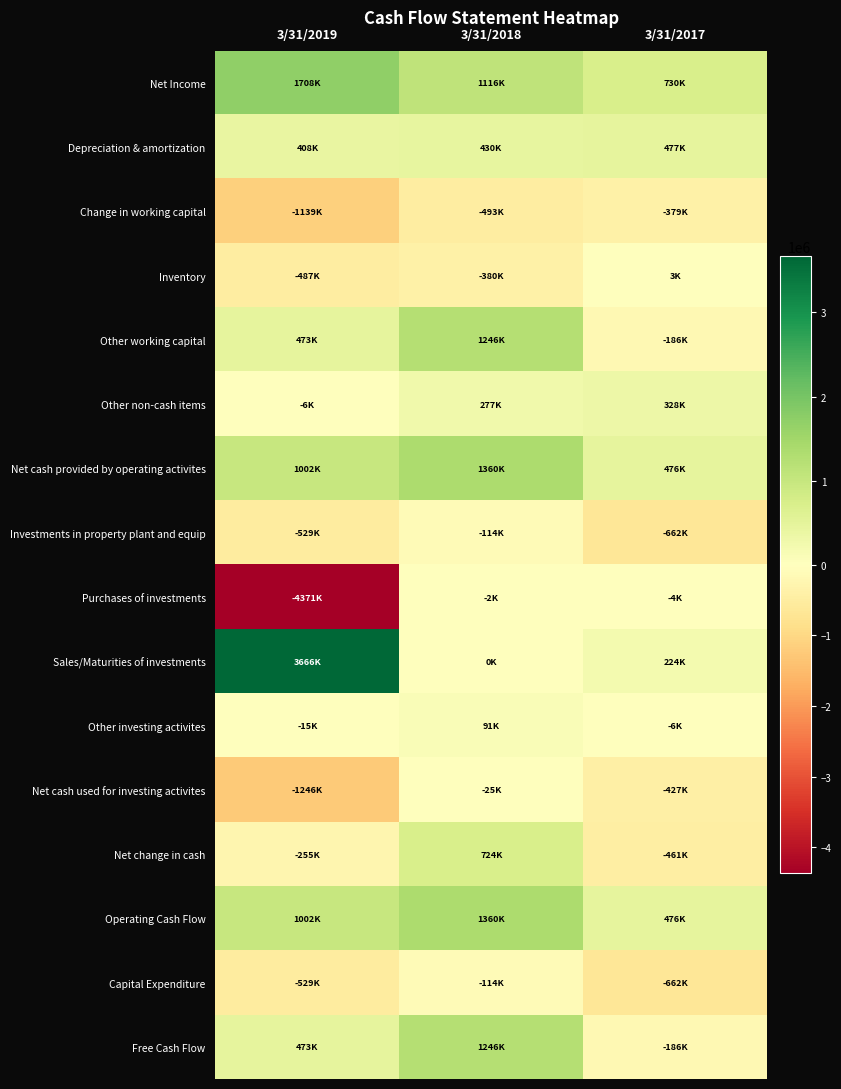

Count the number of categories in the chart.

3